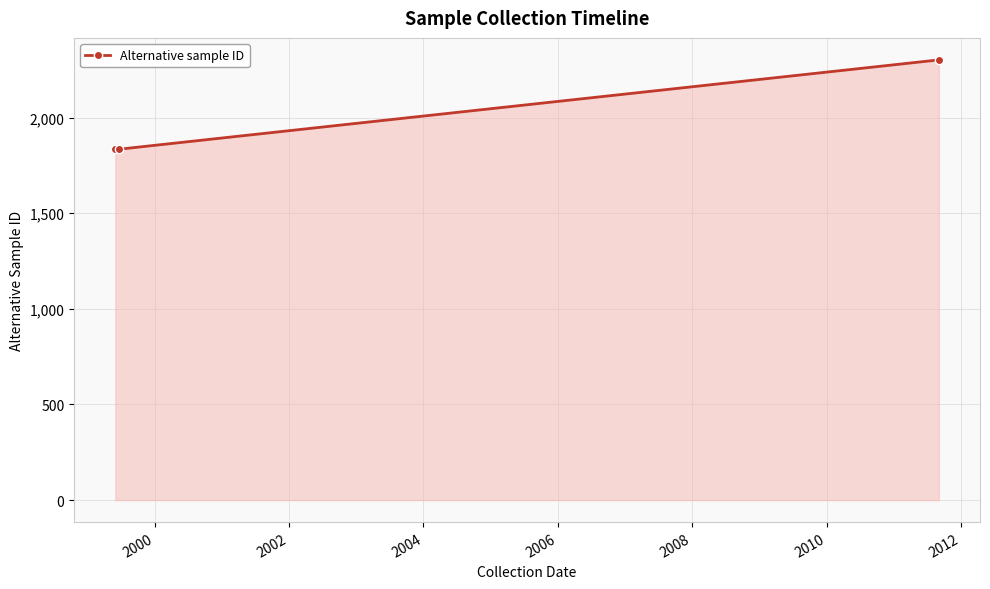

How many lines are shown in the chart?

1